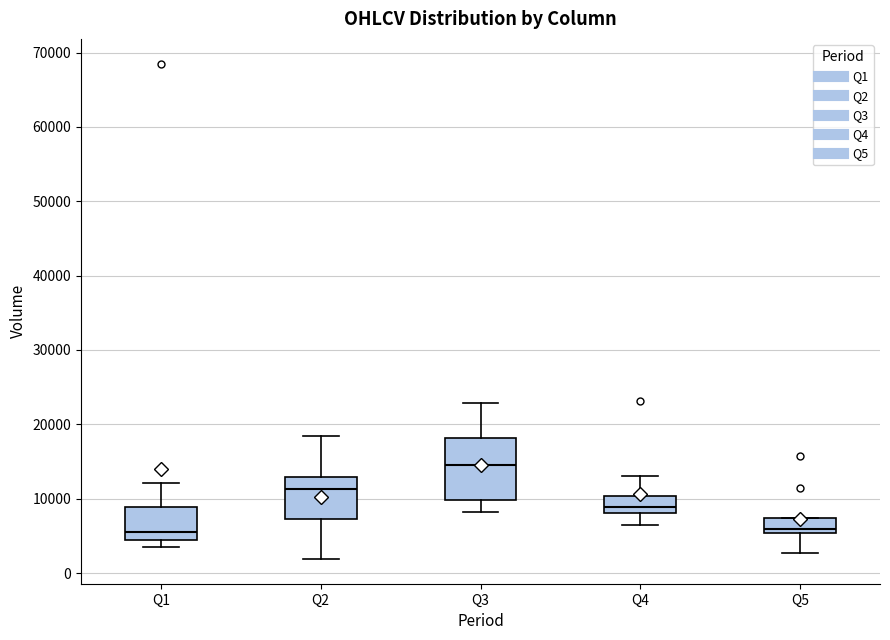

Where does the upper whisker of the box for Q1 end on the y-axis? The values are not printed on the chart, so give them approximately, as read against the axis.

12000